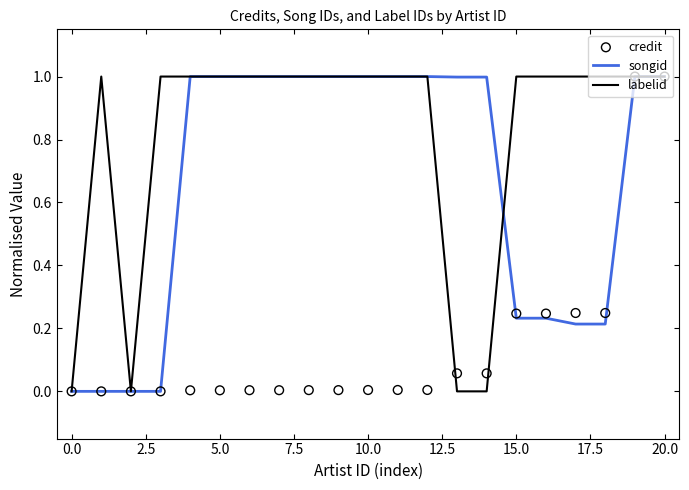

Which series has the largest total across all categories?

labelid